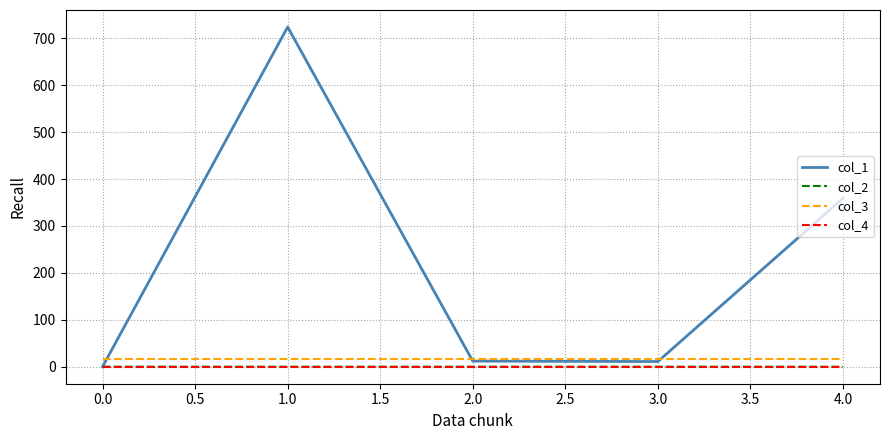

What is the minimum value for col_3?

16.0